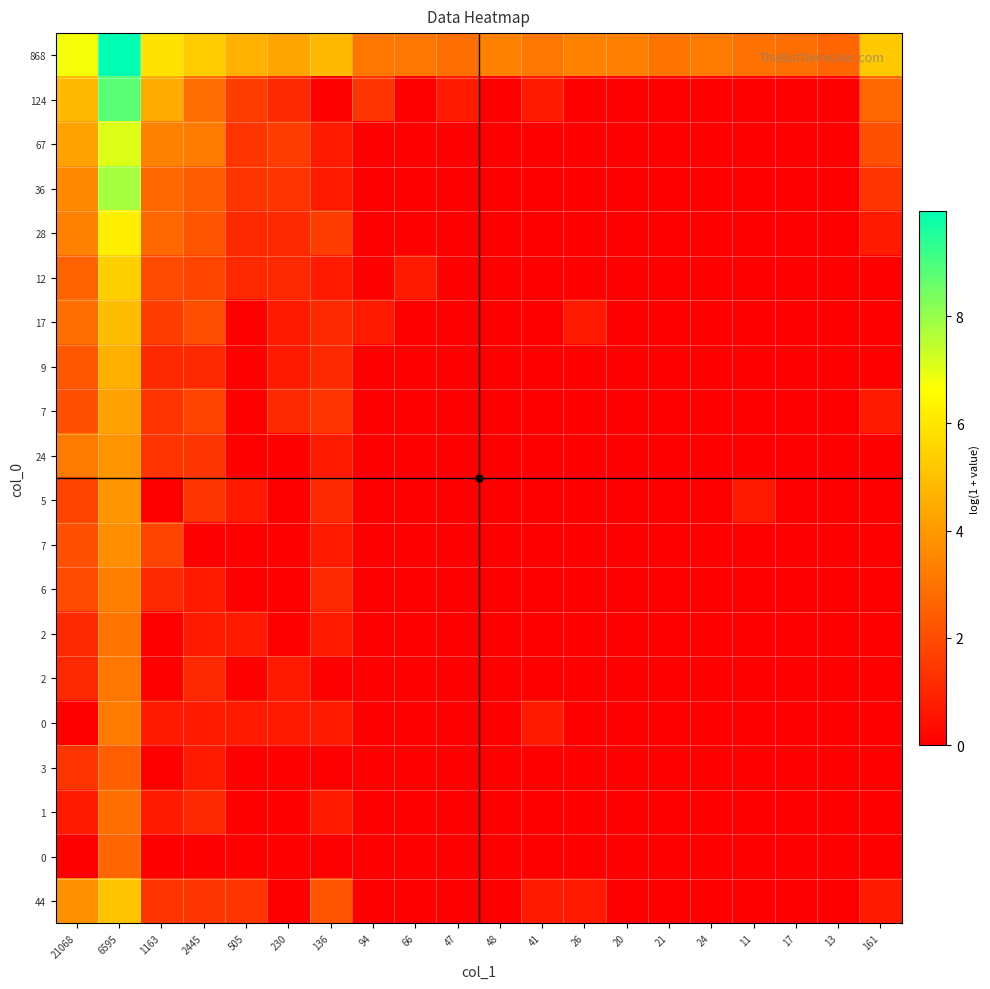

Which has a higher value, 2445 or 505?

2445